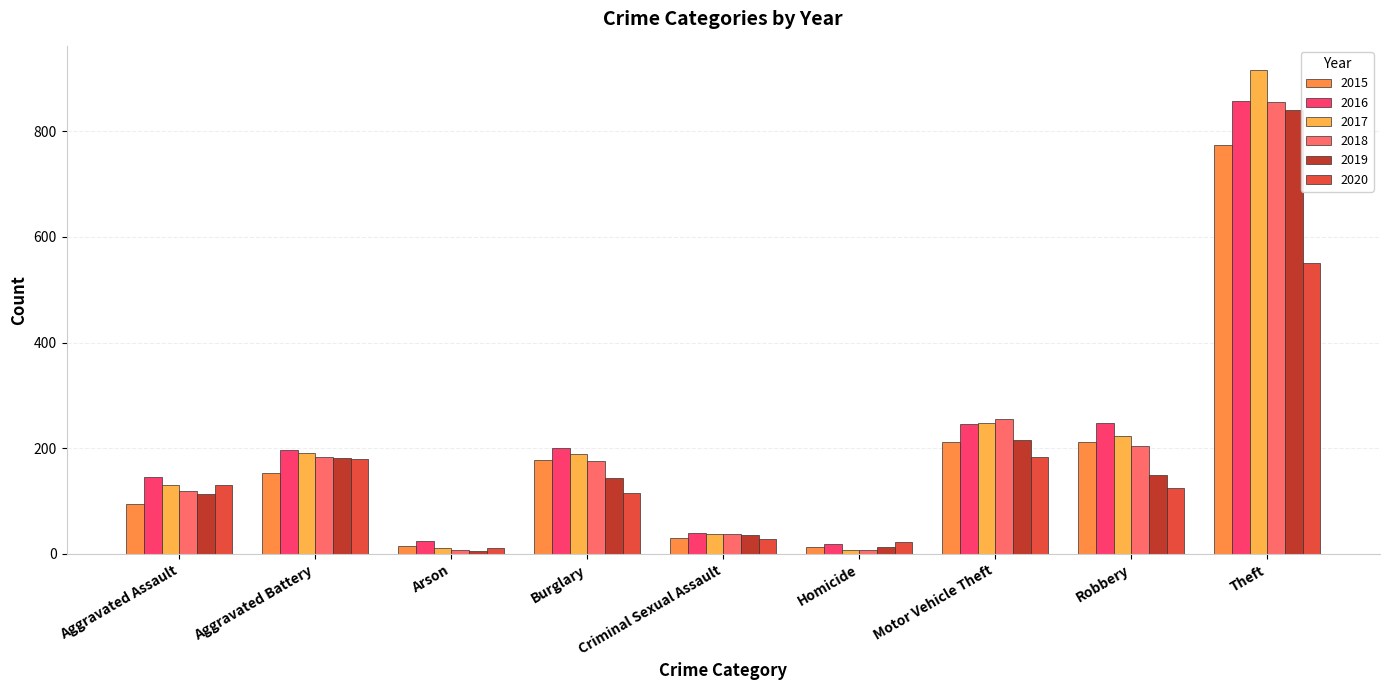

What is the label of the 5th bar from the right?

Criminal Sexual Assault